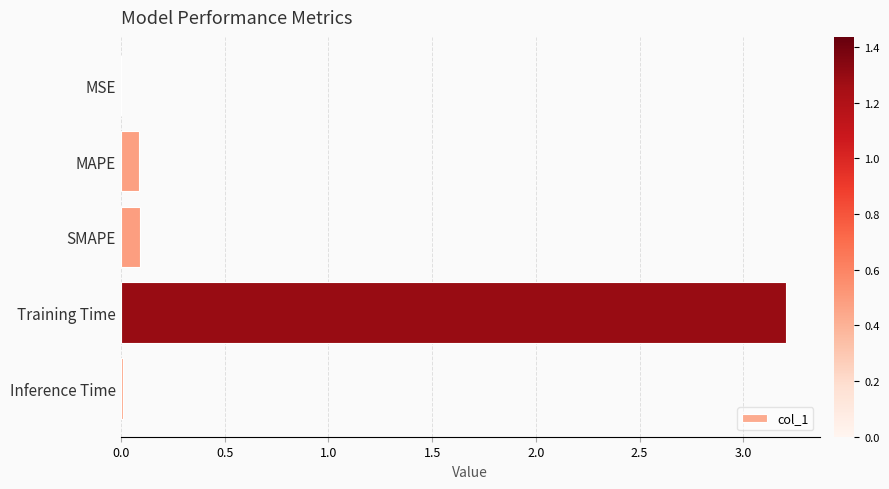

What is the sum of all values?

3.4